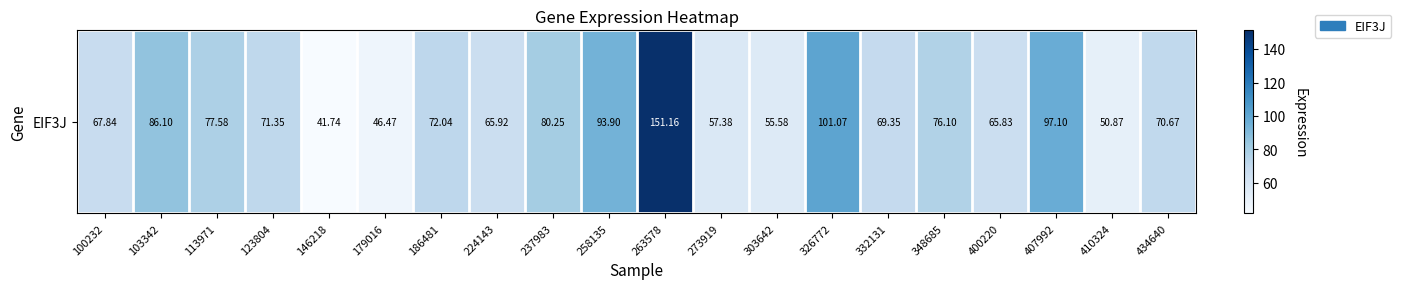

Reading left to right, list all the values displayed in this chart.

100232=67.8	103342=86.1	113971=77.6	123804=71.3	146218=41.7	179016=46.5	186481=72.0	224143=65.9	237983=80.2	258135=93.9	263578=151.2	273919=57.4	303642=55.6	326772=101.1	332131=69.3	348685=76.1	400220=65.8	407992=97.1	410324=50.9	434640=70.7